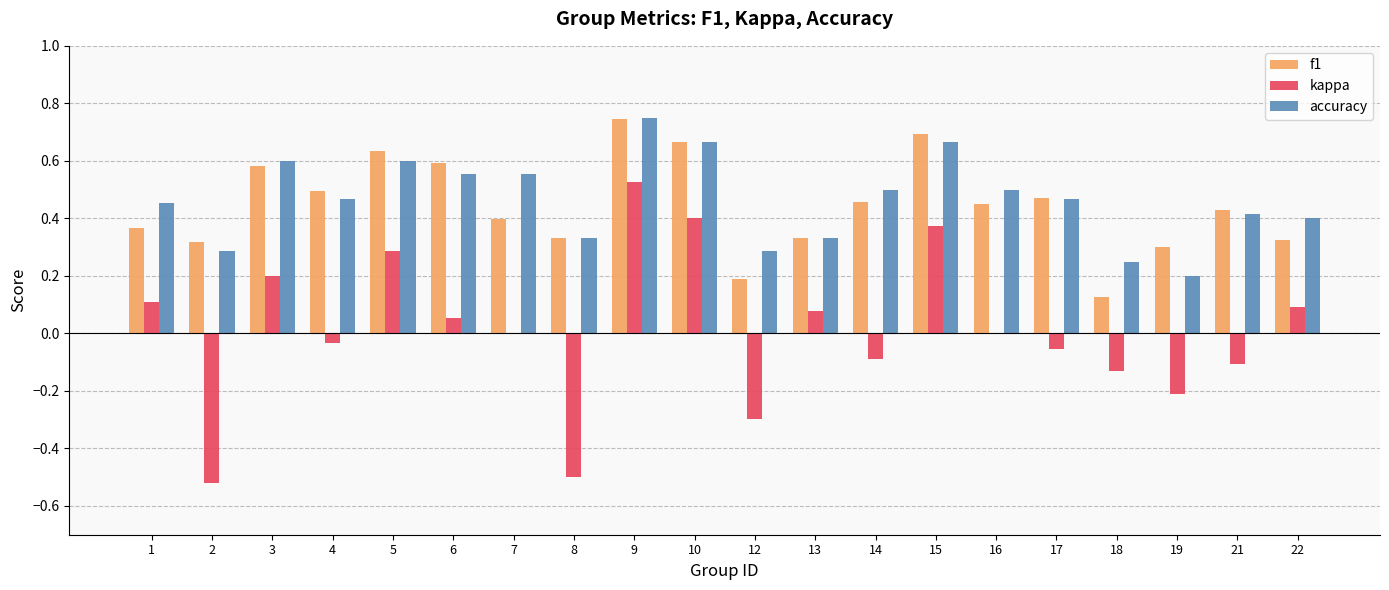

The value of f1 at 3 is 0.9. True or false?

False